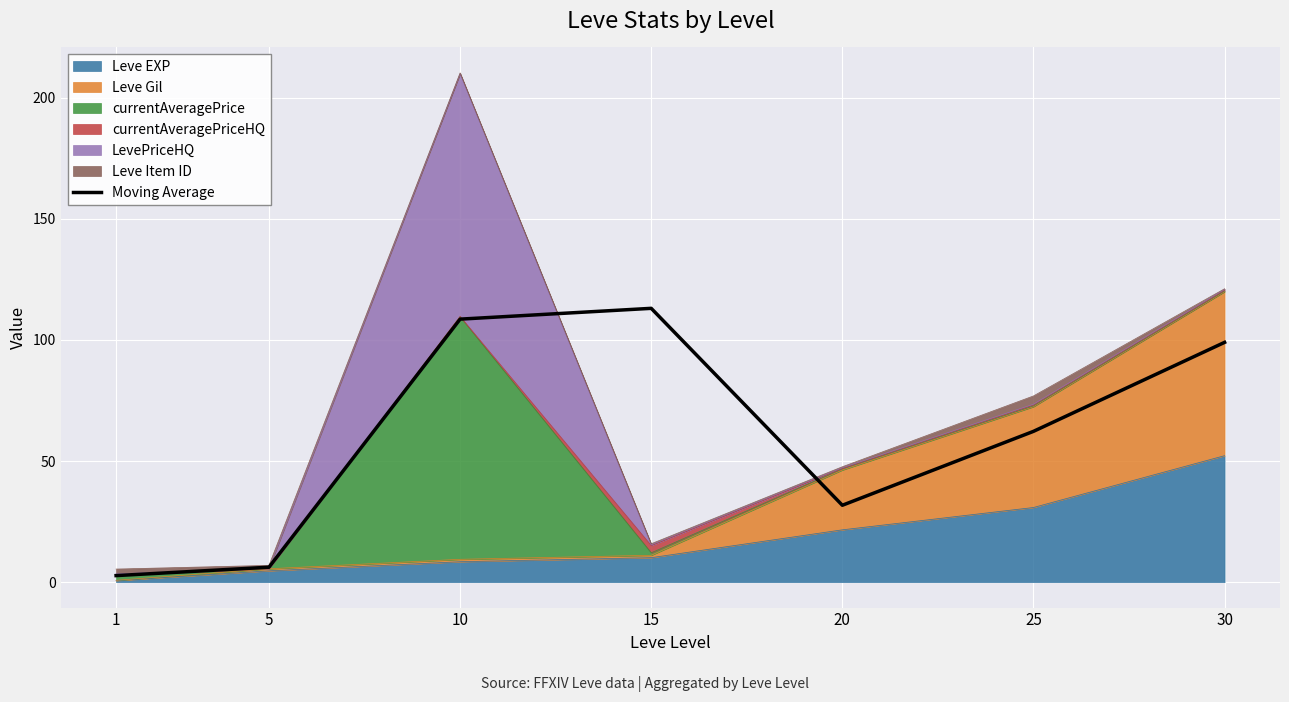

Reading left to right, transcribe all the data shown in this chart.

2.7	6.2	108.6	113.1	31.7	62.3	99.0